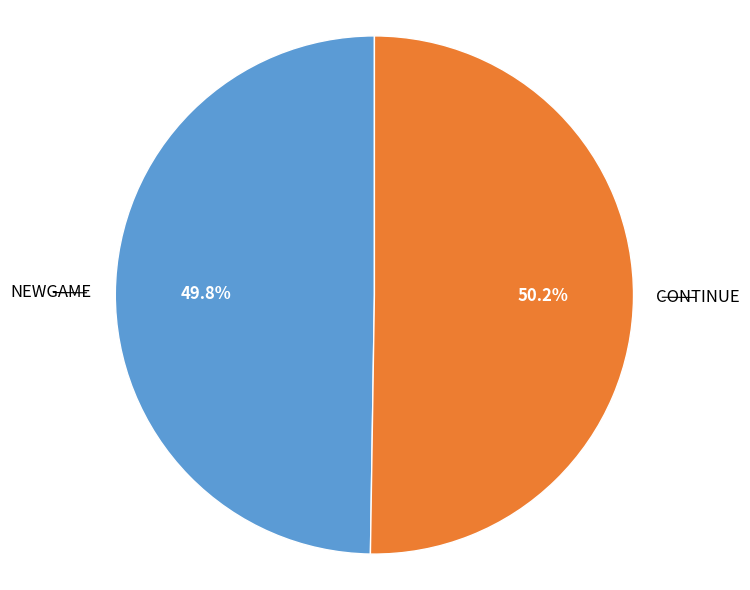

Does any single category account for the majority?

Yes